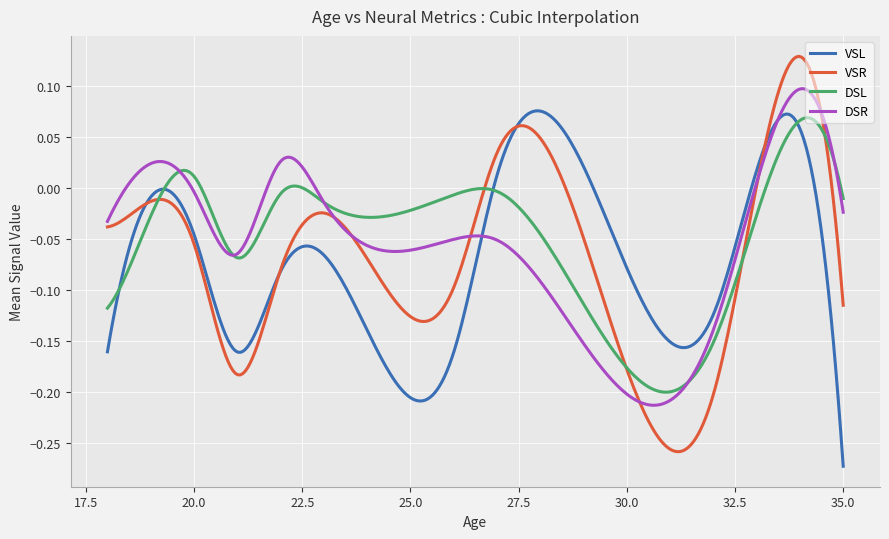

Which series has the widest spread of values?

VSR